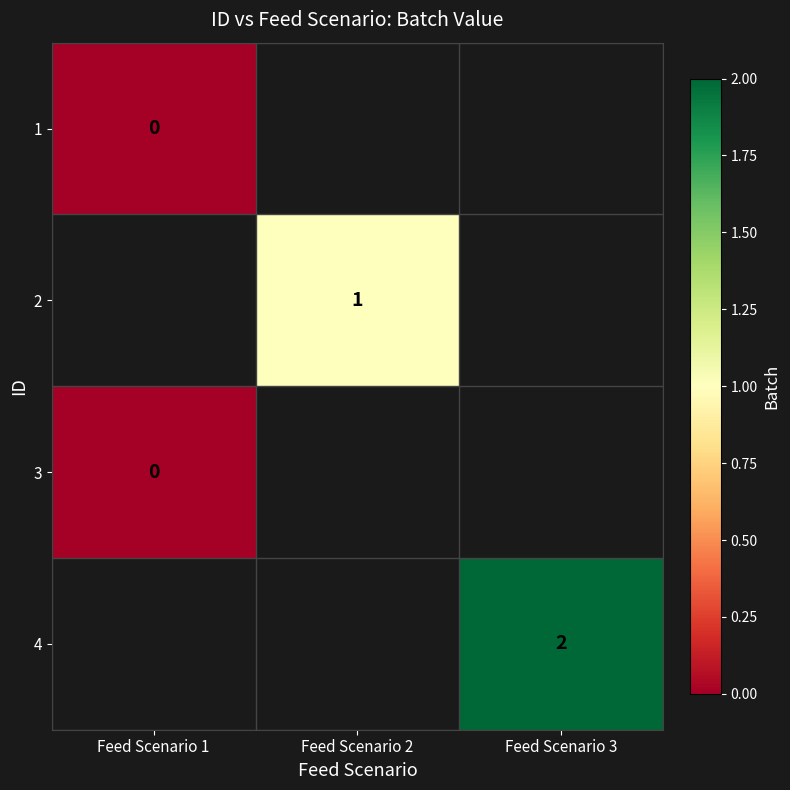

Is the value of 3 at Feed Scenario 1 greater than the value of 4 at Feed Scenario 3?

No